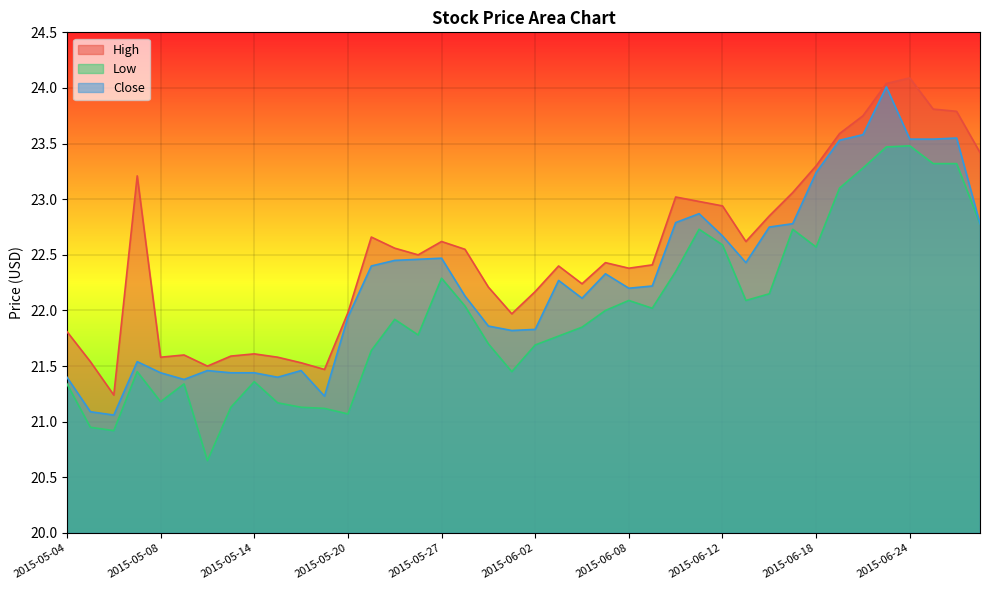

Reading right to left, transcribe all the data shown in this chart.

High: 2015-06-29=23.4	2015-06-26=23.8	2015-06-25=23.8	2015-06-24=24.1	2015-06-23=24.0	2015-06-22=23.8	2015-06-19=23.6	2015-06-18=23.3	2015-06-17=23.1	2015-06-16=22.9	2015-06-15=22.6	2015-06-12=22.9	2015-06-11=23.0	2015-06-10=23.0	2015-06-09=22.4	2015-06-08=22.4	2015-06-05=22.4	2015-06-04=22.2	2015-06-03=22.4	2015-06-02=22.2	2015-06-01=22.0	2015-05-29=22.2	2015-05-28=22.5	2015-05-27=22.6	2015-05-26=22.5	2015-05-22=22.6	2015-05-21=22.7	2015-05-20=22.0	2015-05-19=21.5	2015-05-18=21.5	2015-05-15=21.6	2015-05-14=21.6	2015-05-13=21.6	2015-05-12=21.5	2015-05-11=21.6	2015-05-08=21.6	2015-05-07=23.2	2015-05-06=21.2	2015-05-05=21.5	2015-05-04=21.8
Low: 2015-06-29=22.8	2015-06-26=23.3	2015-06-25=23.3	2015-06-24=23.5	2015-06-23=23.5	2015-06-22=23.3	2015-06-19=23.1	2015-06-18=22.6	2015-06-17=22.7	2015-06-16=22.1	2015-06-15=22.1	2015-06-12=22.6	2015-06-11=22.7	2015-06-10=22.4	2015-06-09=22.0	2015-06-08=22.1	2015-06-05=22.0	2015-06-04=21.9	2015-06-03=21.8	2015-06-02=21.7	2015-06-01=21.5	2015-05-29=21.7	2015-05-28=22.0	2015-05-27=22.3	2015-05-26=21.8	2015-05-22=21.9	2015-05-21=21.6	2015-05-20=21.1	2015-05-19=21.1	2015-05-18=21.1	2015-05-15=21.2	2015-05-14=21.4	2015-05-13=21.1	2015-05-12=20.6	2015-05-11=21.3	2015-05-08=21.2	2015-05-07=21.5	2015-05-06=20.9	2015-05-05=21.0	2015-05-04=21.3
Close: 2015-06-29=22.8	2015-06-26=23.5	2015-06-25=23.5	2015-06-24=23.5	2015-06-23=24.0	2015-06-22=23.6	2015-06-19=23.5	2015-06-18=23.2	2015-06-17=22.8	2015-06-16=22.8	2015-06-15=22.4	2015-06-12=22.7	2015-06-11=22.9	2015-06-10=22.8	2015-06-09=22.2	2015-06-08=22.2	2015-06-05=22.3	2015-06-04=22.1	2015-06-03=22.3	2015-06-02=21.8	2015-06-01=21.8	2015-05-29=21.9	2015-05-28=22.1	2015-05-27=22.5	2015-05-26=22.5	2015-05-22=22.5	2015-05-21=22.4	2015-05-20=21.9	2015-05-19=21.2	2015-05-18=21.5	2015-05-15=21.4	2015-05-14=21.4	2015-05-13=21.4	2015-05-12=21.5	2015-05-11=21.4	2015-05-08=21.4	2015-05-07=21.5	2015-05-06=21.1	2015-05-05=21.1	2015-05-04=21.4